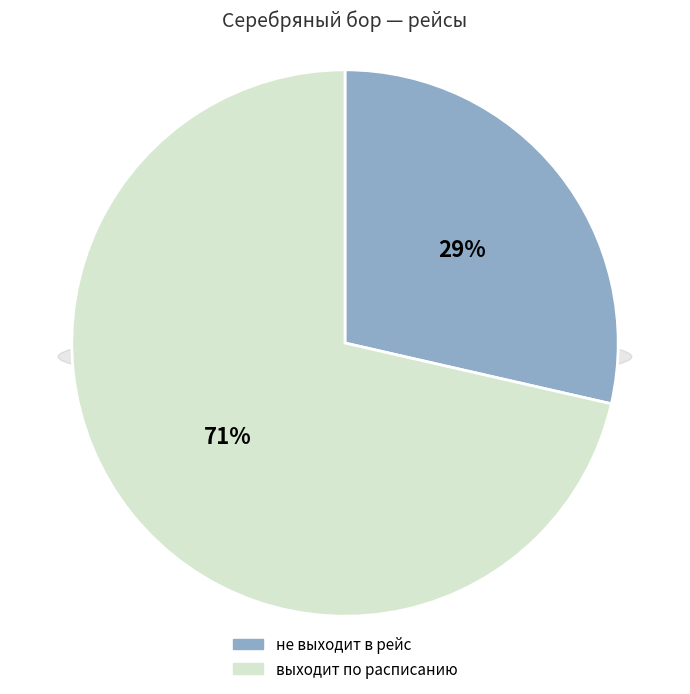

To the nearest percent, what portion does не выходит в рейс represent?

29%